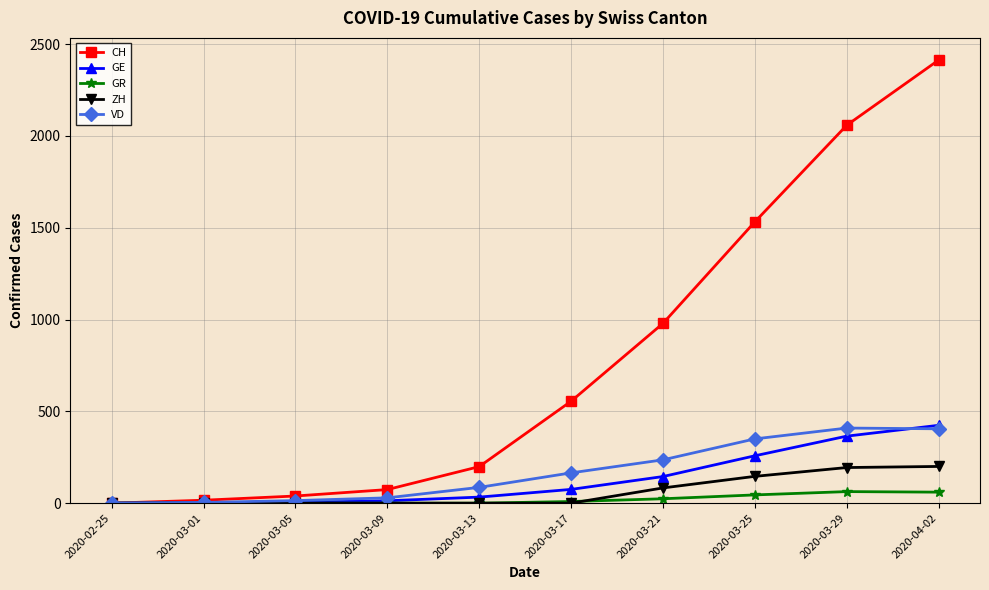

How many lines are shown in the chart?

5